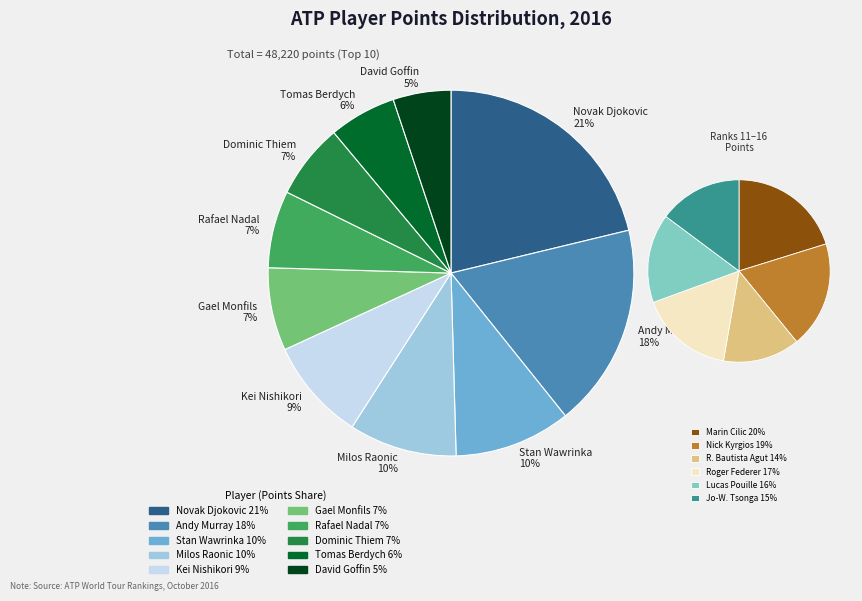

What is the total percentage of Rafael Nadal and Tomas Berdych?

12.8%